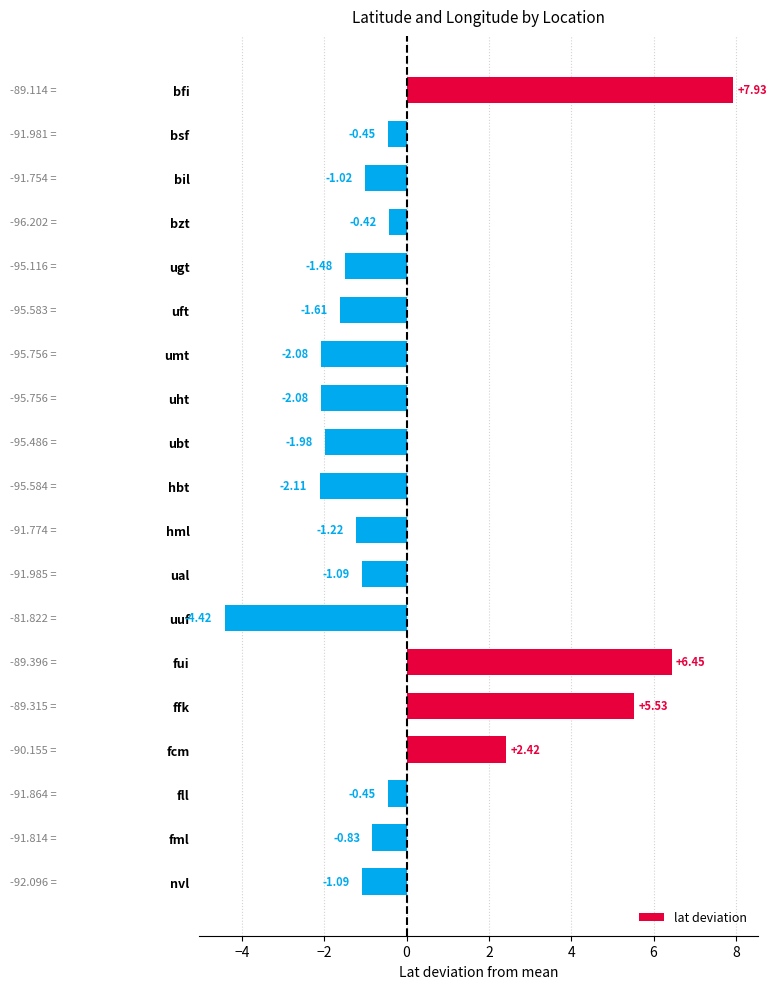

Which has a higher value, ual or fcm?

fcm